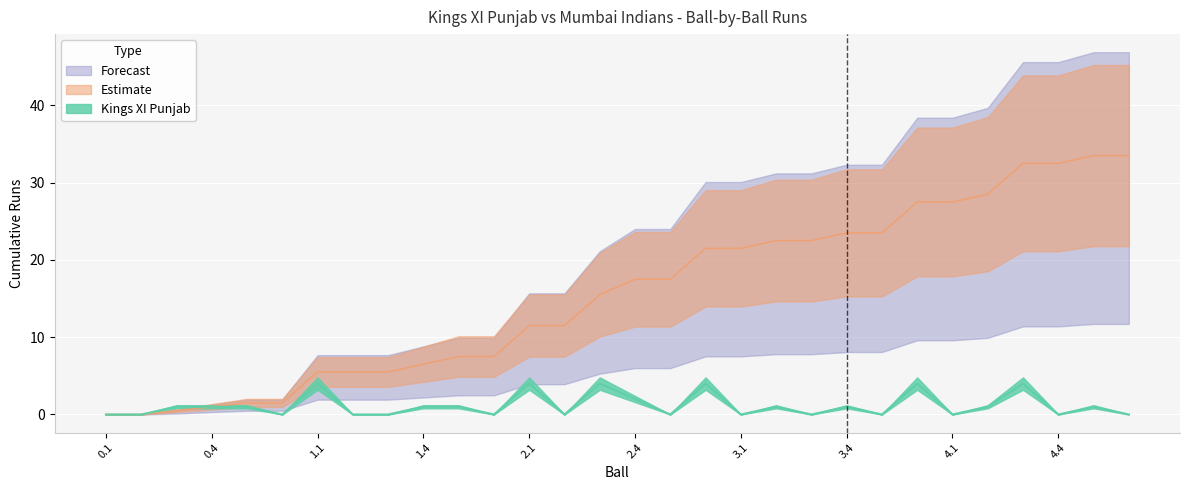

At which category does Kings XI Punjab reach its first local valley?

0.6